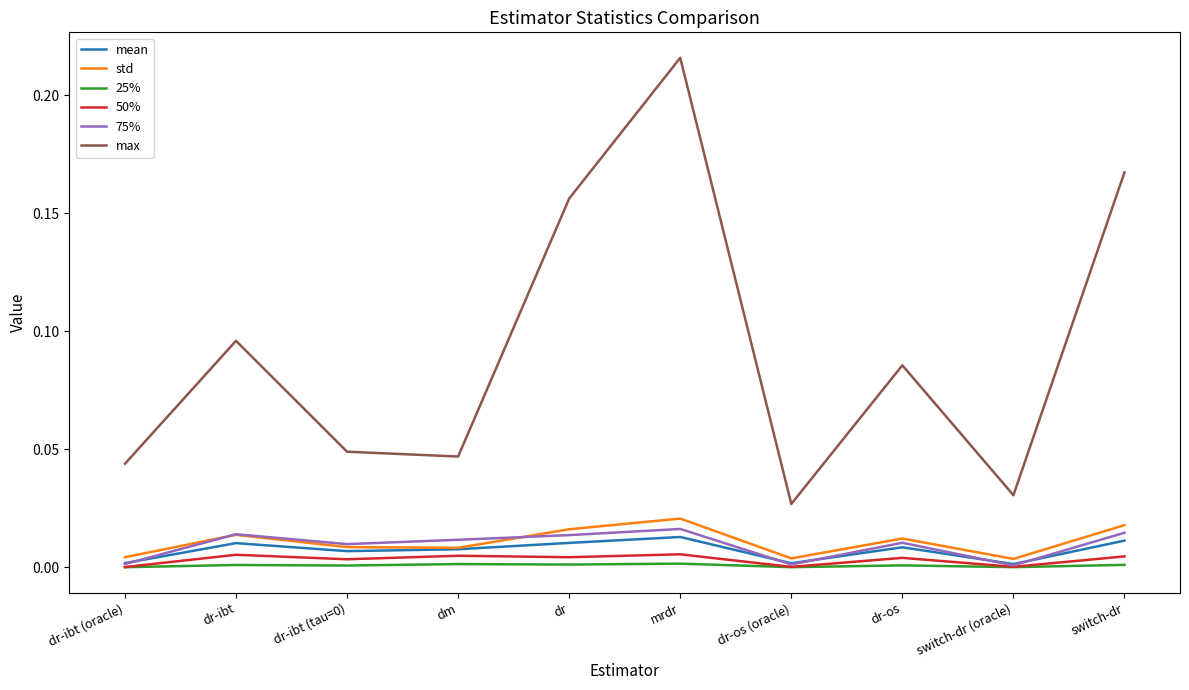

True or false: 25% has more than 1 points higher than both neighbors.

True